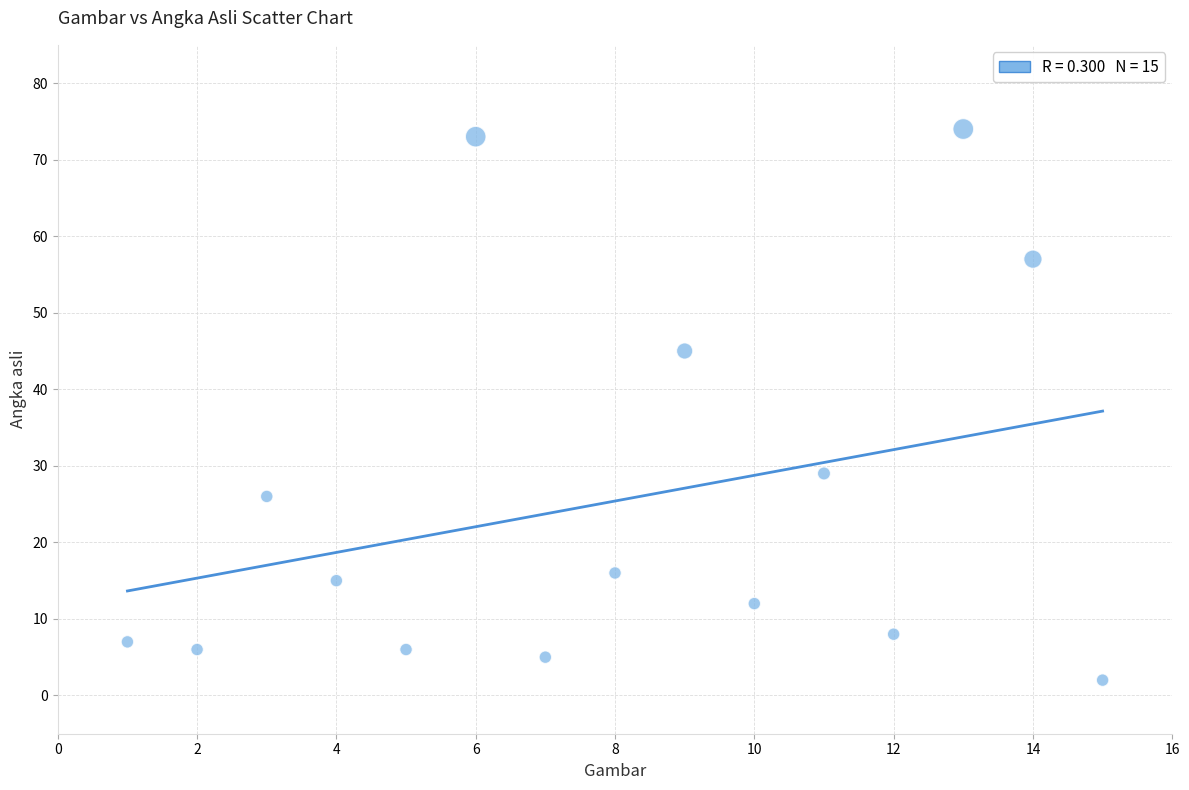

What is the range of X values (max minus min)?

14